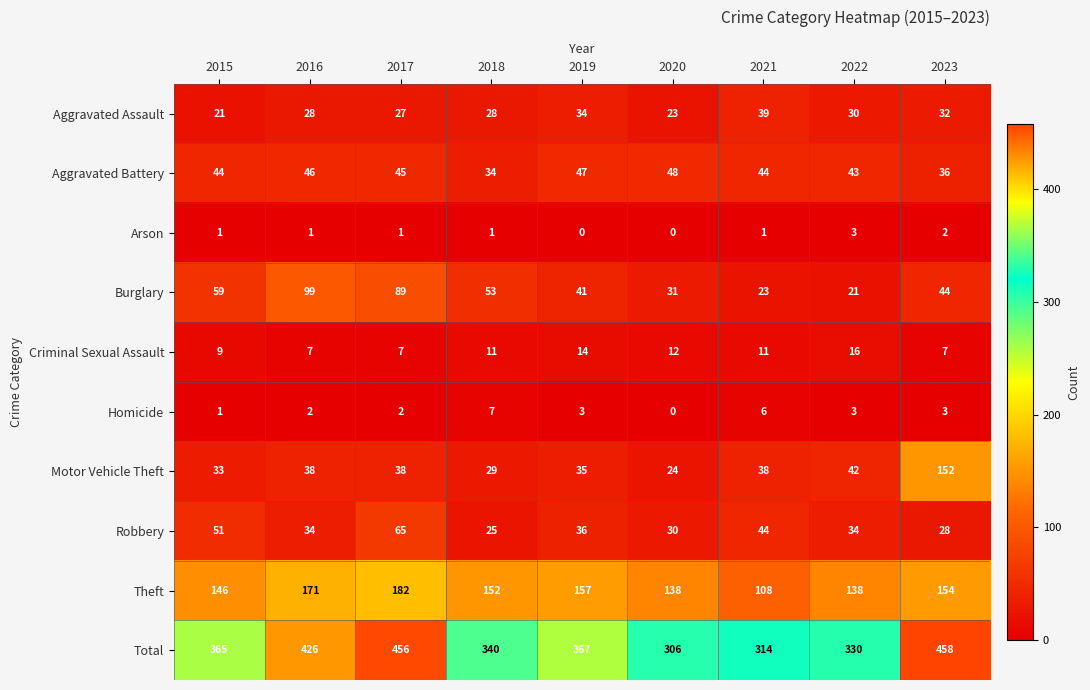

At how many categories does at least one series exceed 421?

3